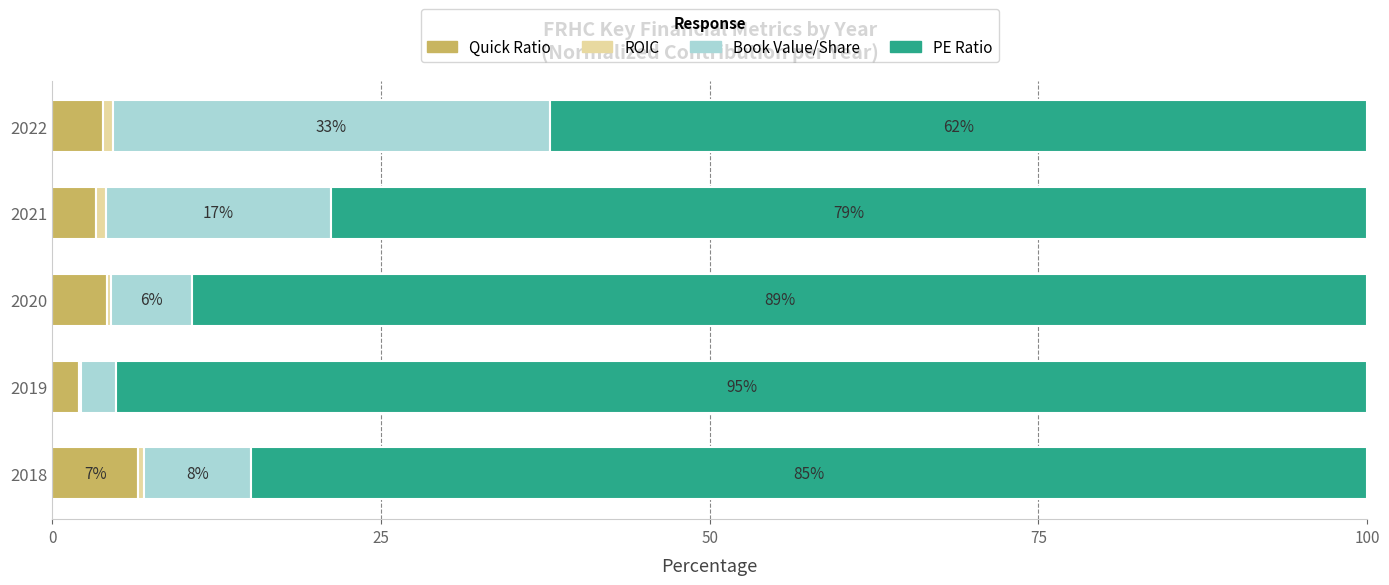

What is the highest value of the Quick Ratio series?

6.5